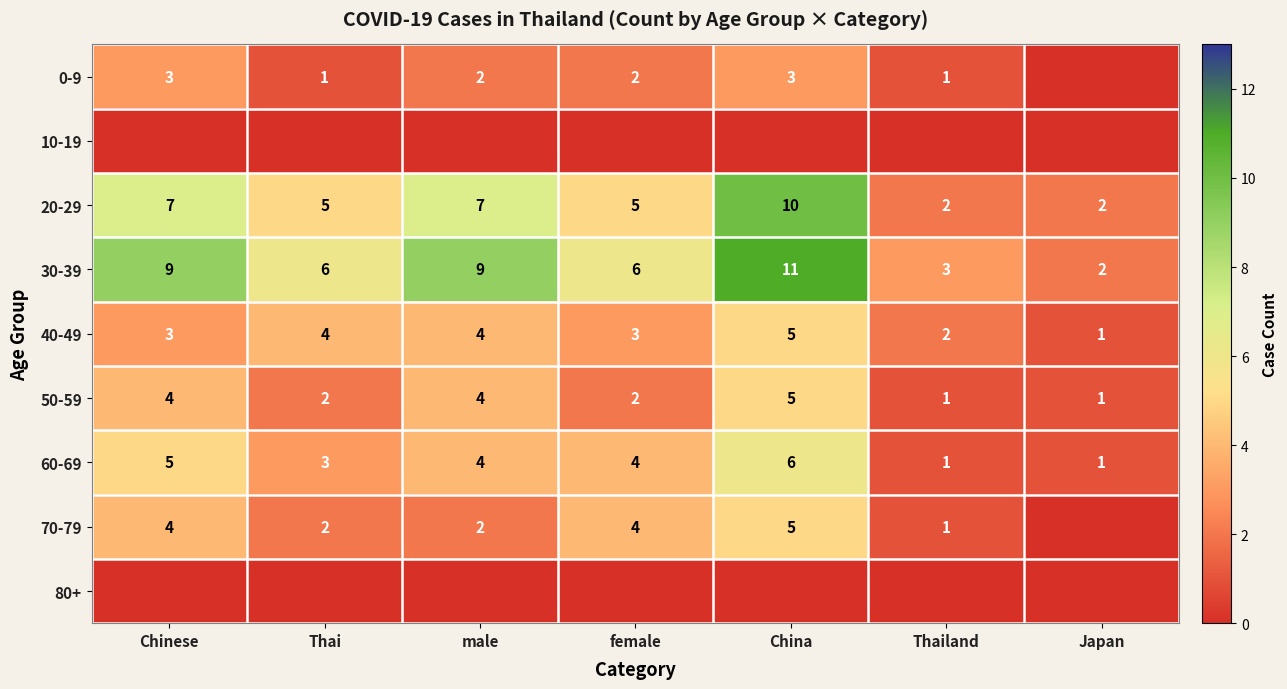

Is the value of 0-9 at Chinese greater than the value of 50-59 at Thailand?

Yes